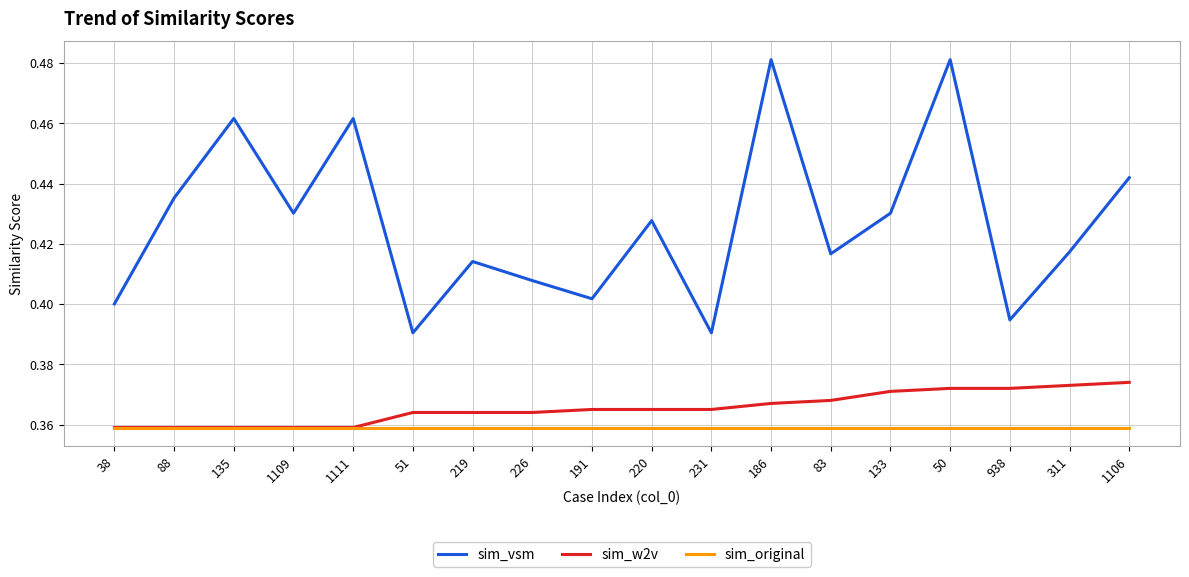

Does the chart display data point markers on the line(s)?

No